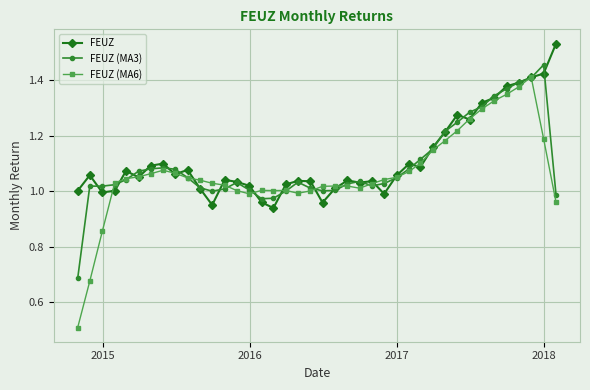

True or false: FEUZ and FEUZ (MA6) intersect in this chart.

True